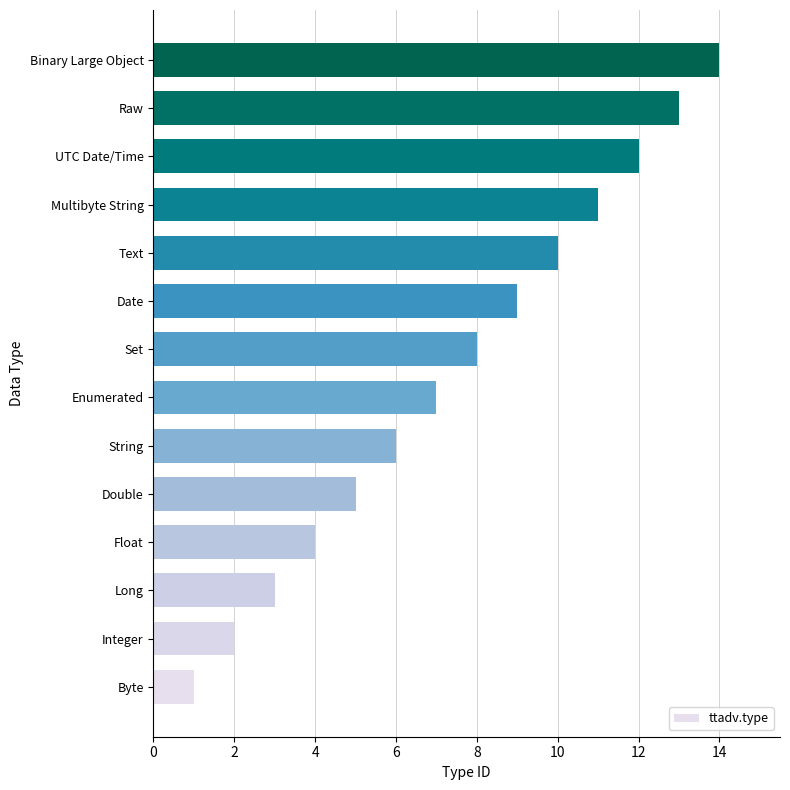

What is the change in value from String to Multibyte String?

+5